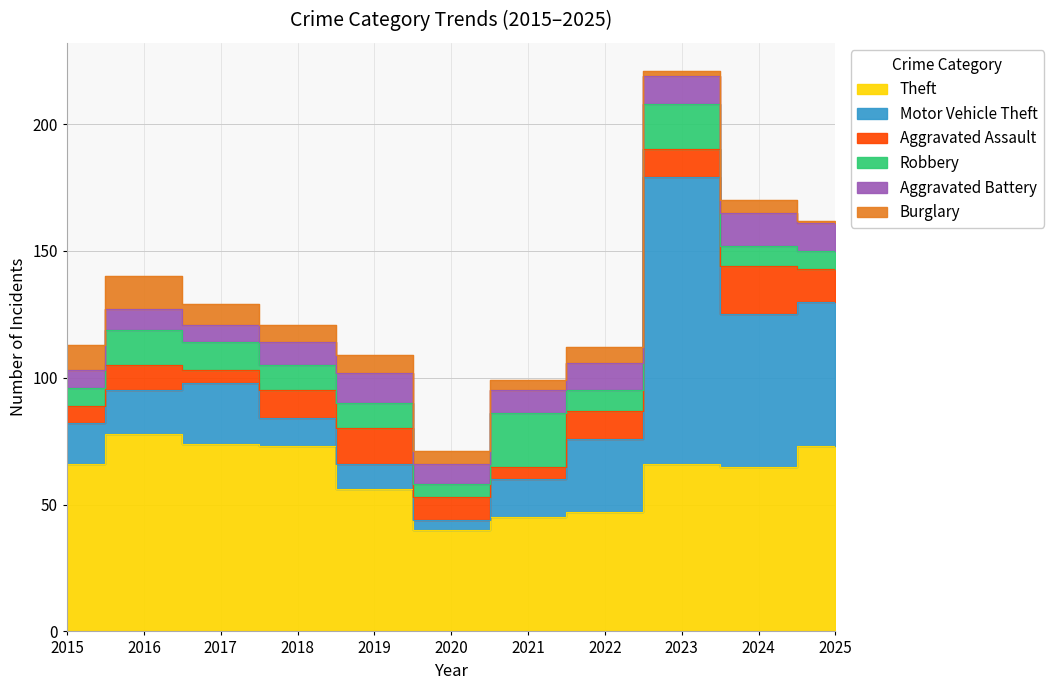

Rank the series at 2017 from highest to lowest value.

Theft, Motor Vehicle Theft, Robbery, Burglary, Aggravated Battery, Aggravated Assault